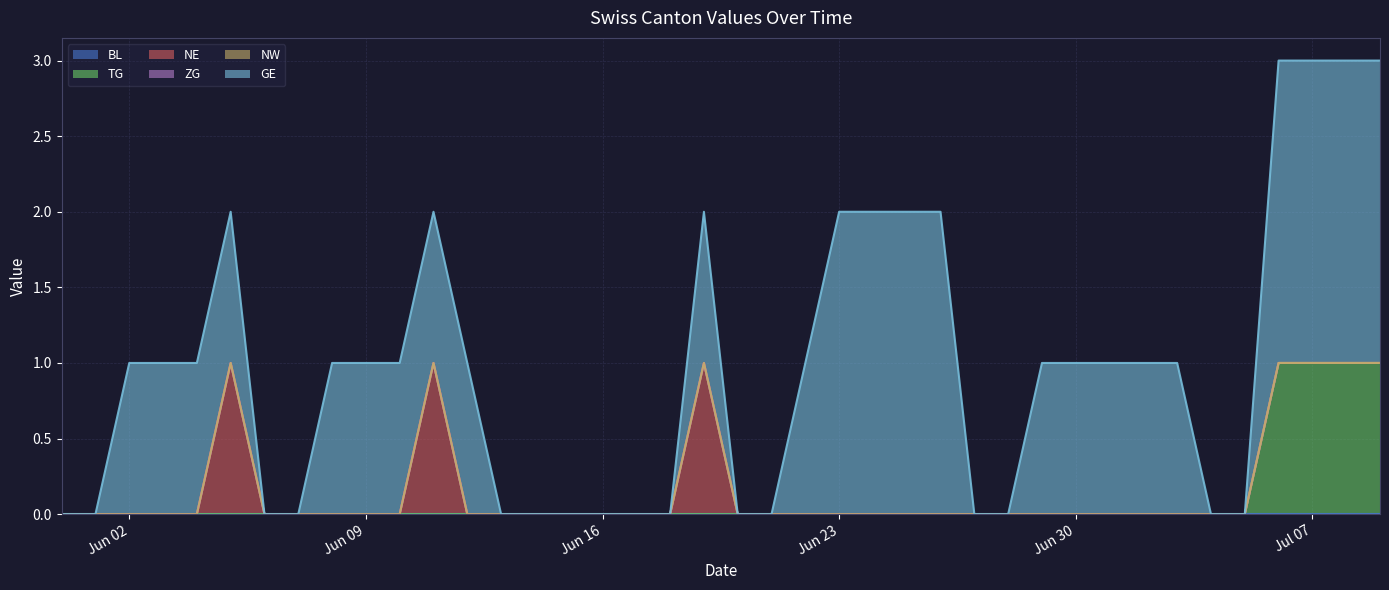

Which series changed the most between 2020-06-03 and 2020-06-28?

GE